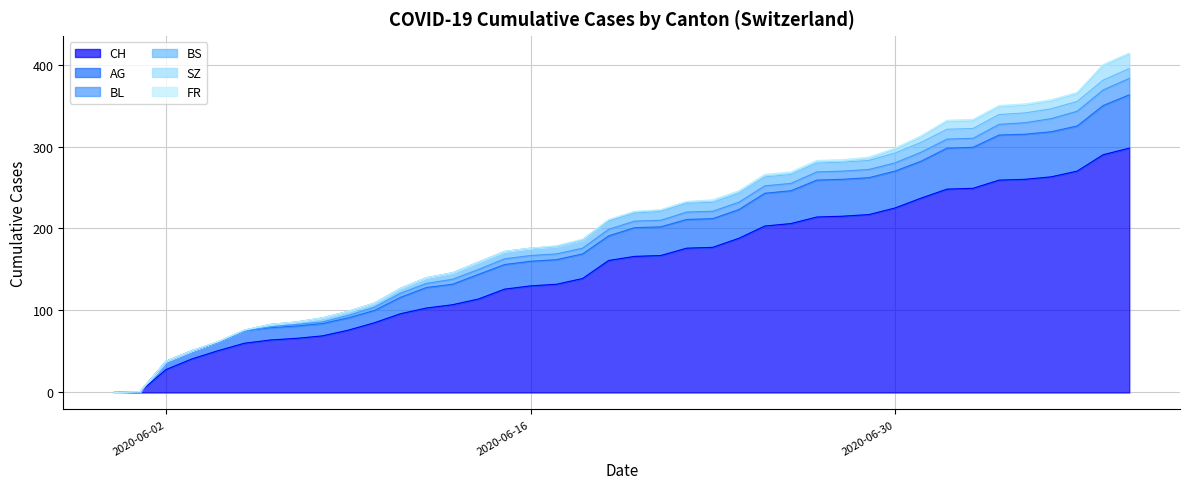

What is the label of the 4th point from the left?

2020-06-03